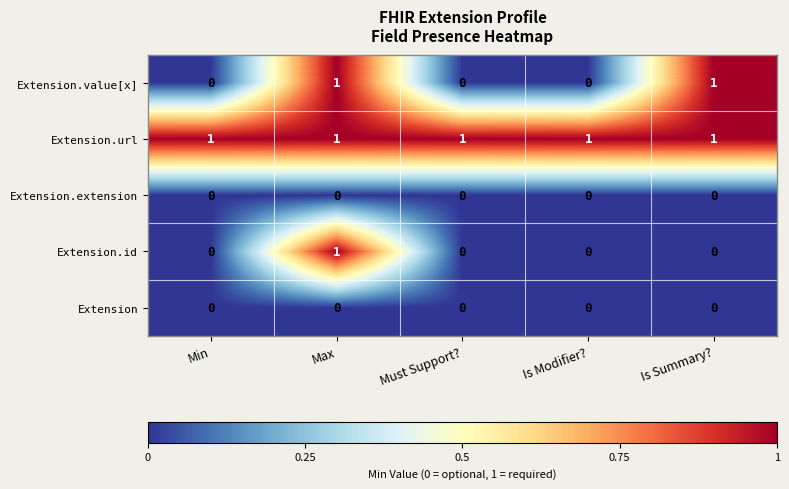

Count the Extension.id values in the range 0 to 1.

5